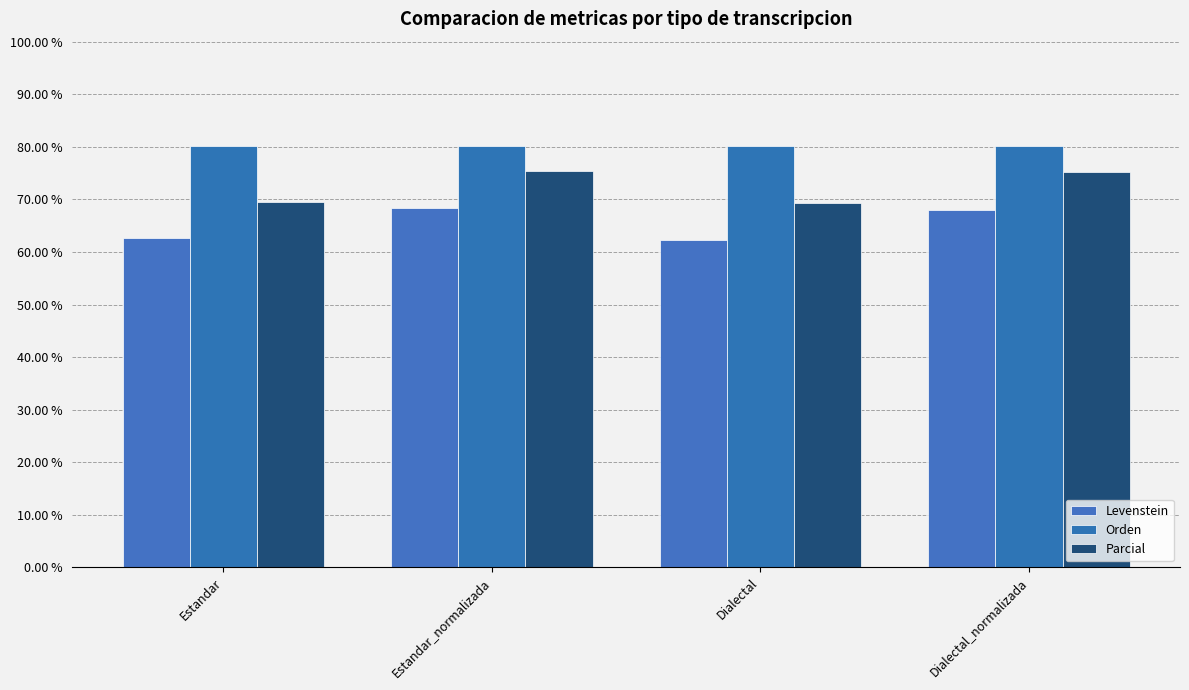

How many bars are there in each group?

3